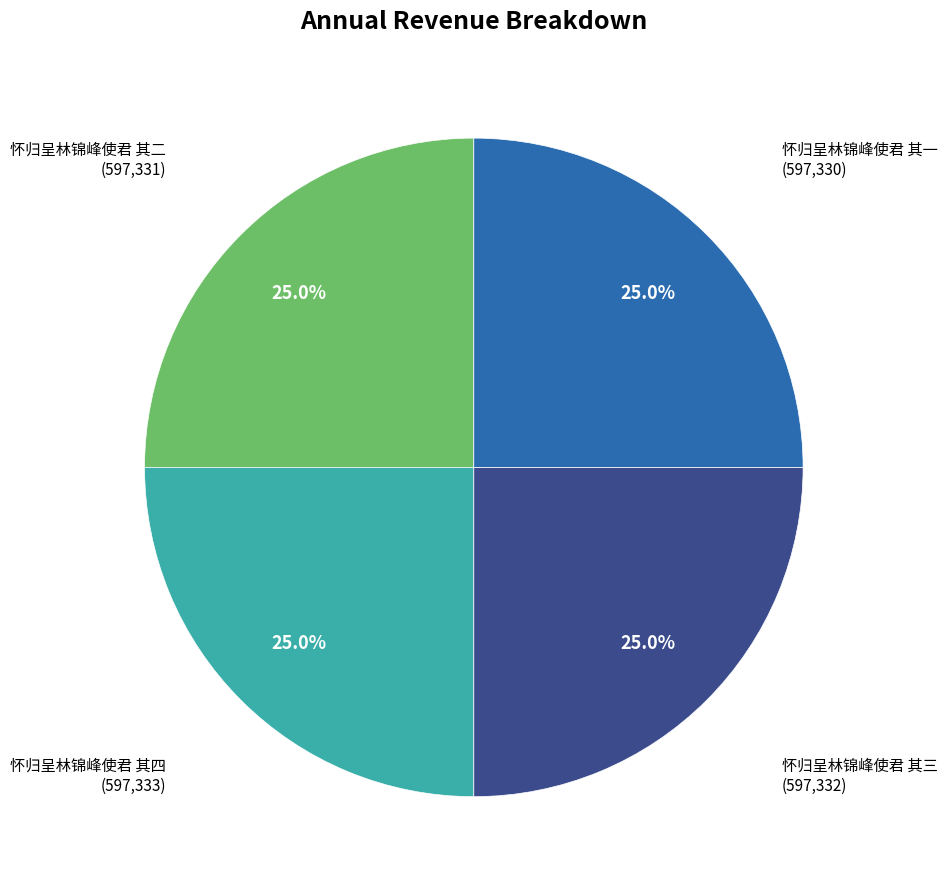

Is there a majority slice in this chart?

No